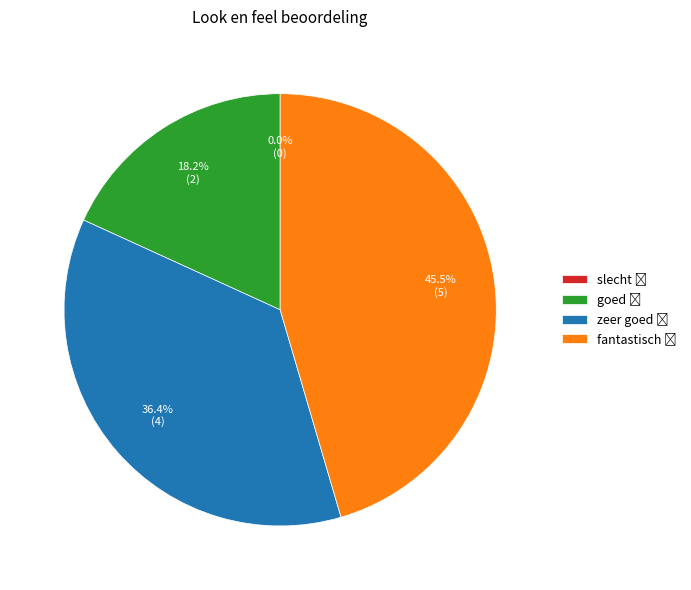

How many slices are in this pie chart?

4